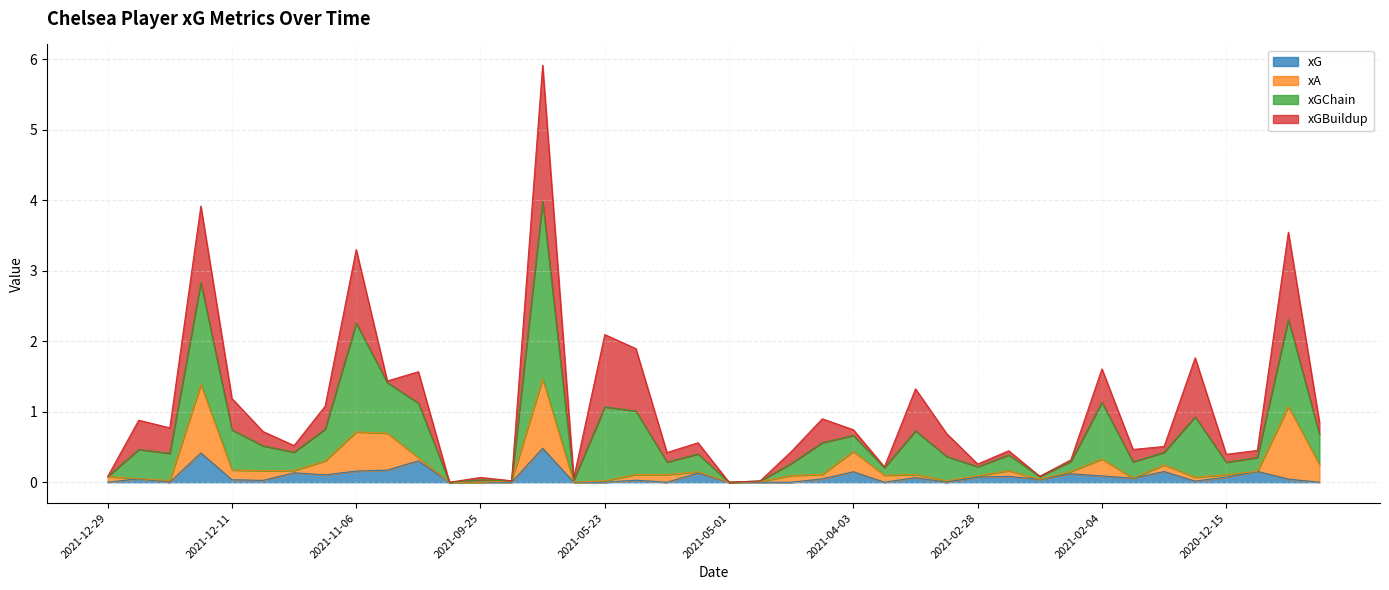

What is the maximum value for xG?

0.5